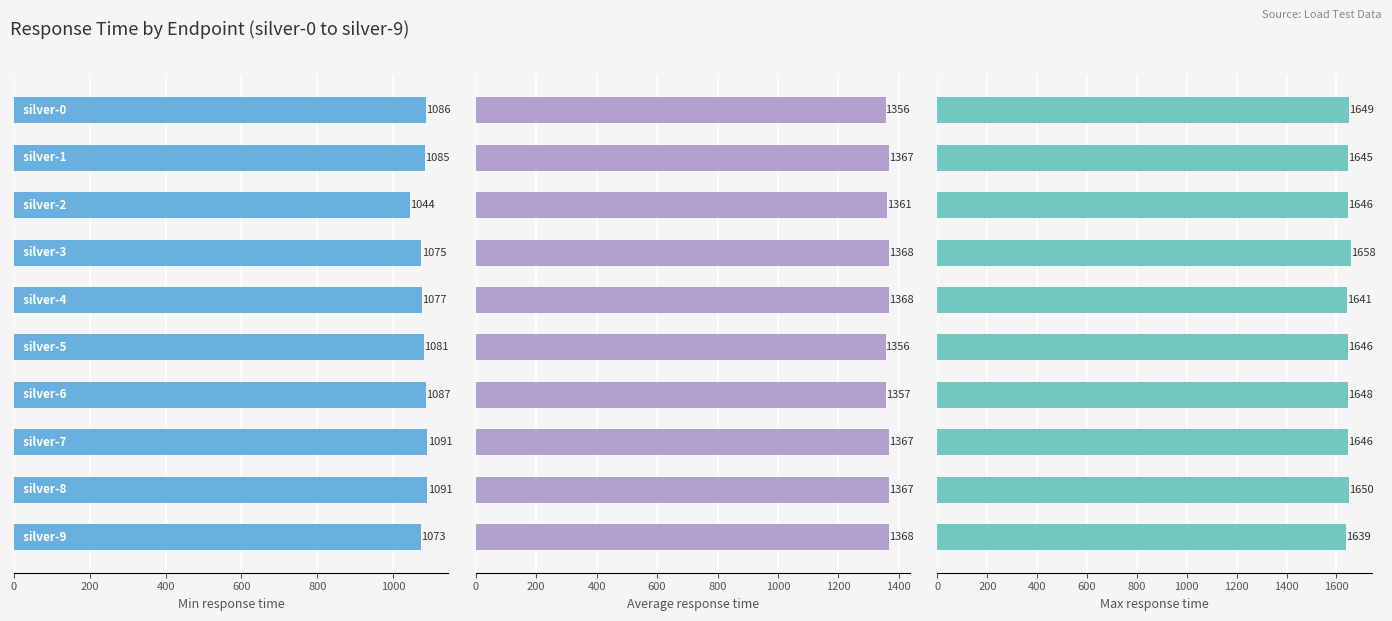

At how many categories does at least one series exceed 1445?

10